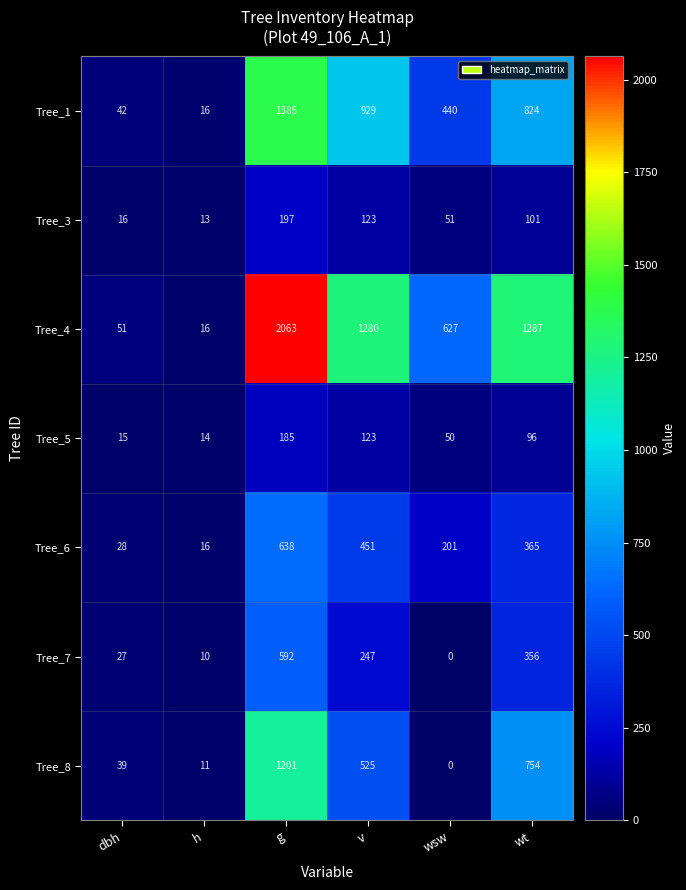

What is the sum of the Tree_7 values at v and h?

257